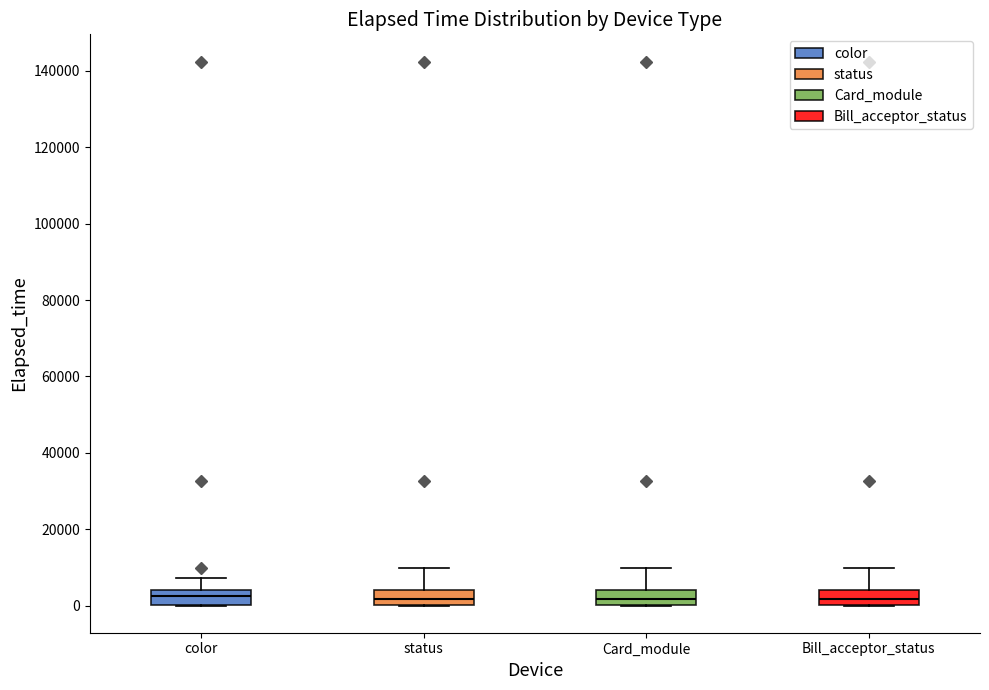

Reading left to right, transcribe this box plot: for each box, give where its median line is, the range the box spans, and where its two whiskers end, as read against the y-axis. The values are not printed on the chart, so give them approximately, as read against the axis.

color: median 2000, box 0 to 4000, whiskers 0 to 8000
status: median 2000, box 0 to 4000, whiskers 0 to 10000
Card_module: median 2000, box 0 to 4000, whiskers 0 to 10000
Bill_acceptor_status: median 2000, box 0 to 4000, whiskers 0 to 10000